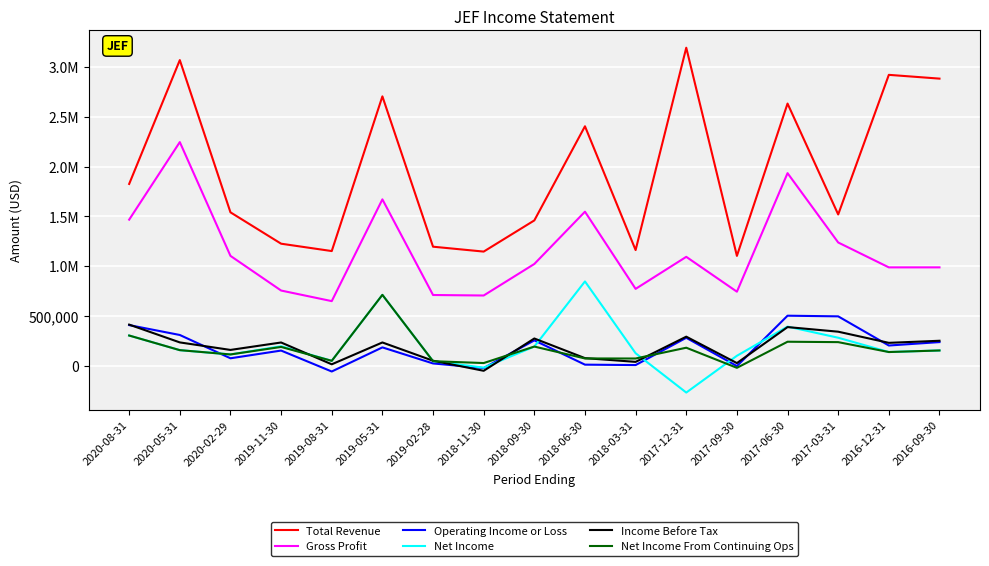

Does the chart display data point markers on the line(s)?

No